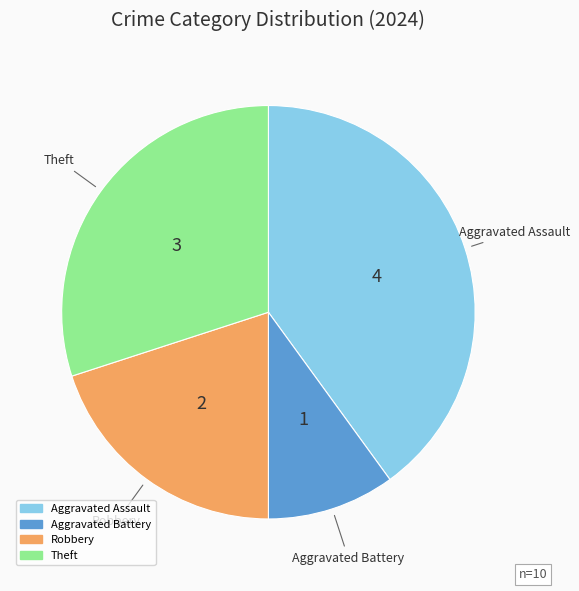

Count the number of slices in the pie.

4